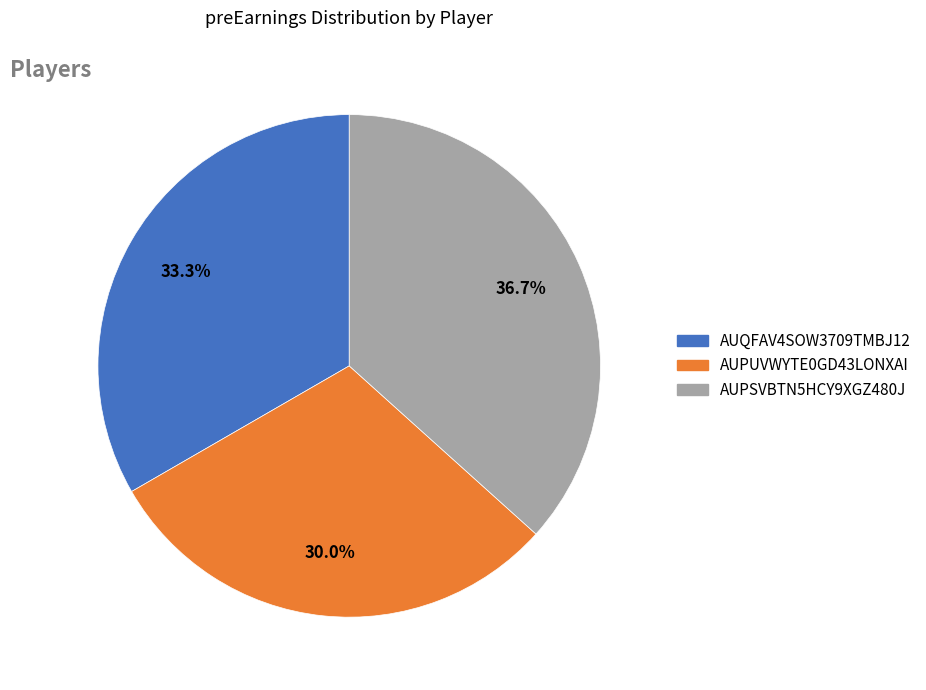

Combined, do AUPSVBTN5HCY9XGZ480J and AUQFAV4SOW3709TMBJ12 account for over 50%?

Yes